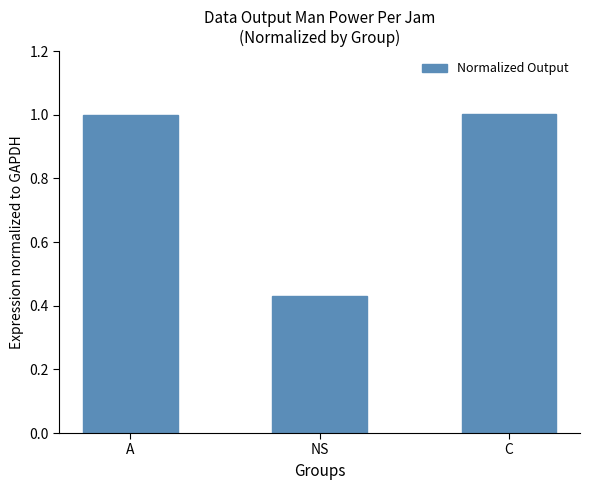

What is the sum of all values?

2.4